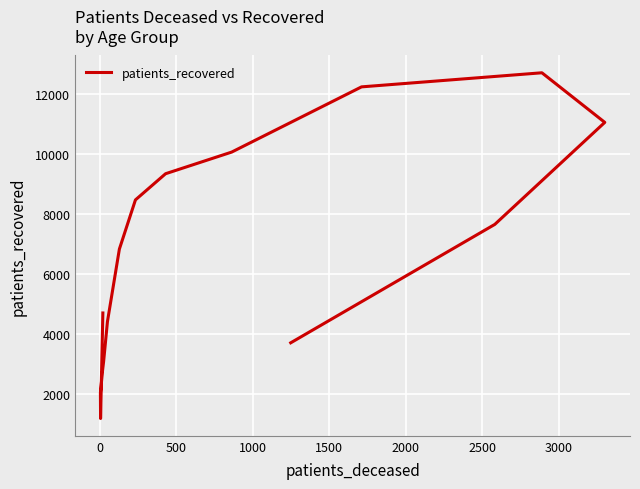

True or false: the data shows 20870 at 11.

False